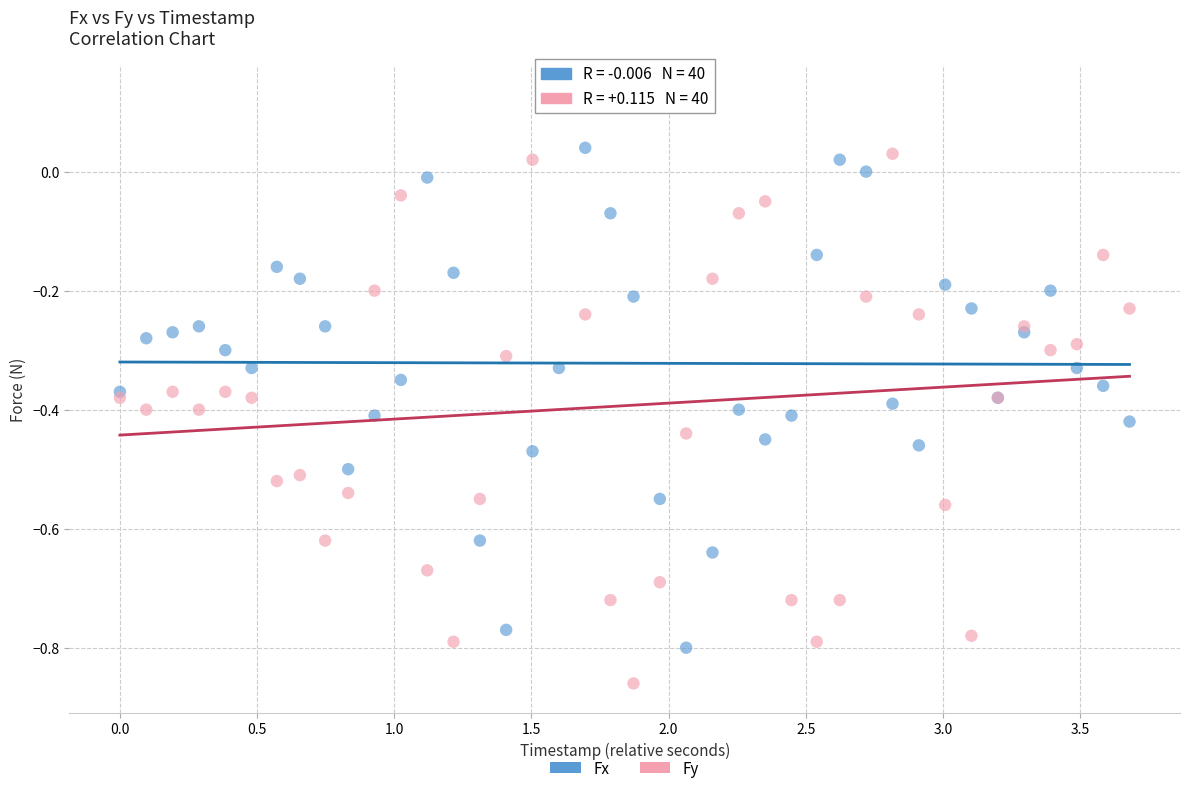

Which series has the widest spread of Y values?

Fy